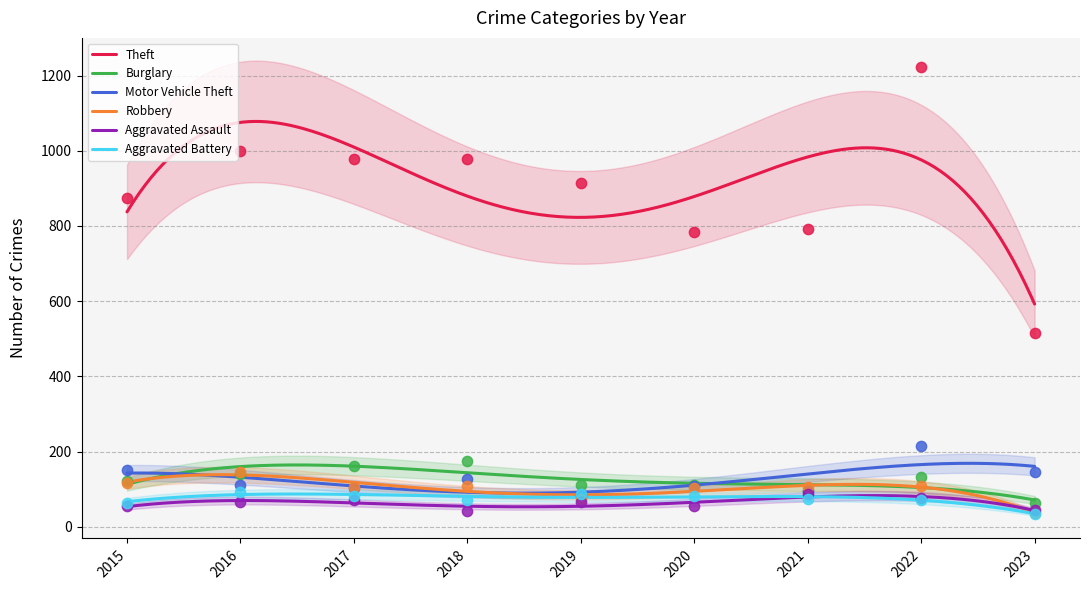

What is the total value across all series at 2018?

1500